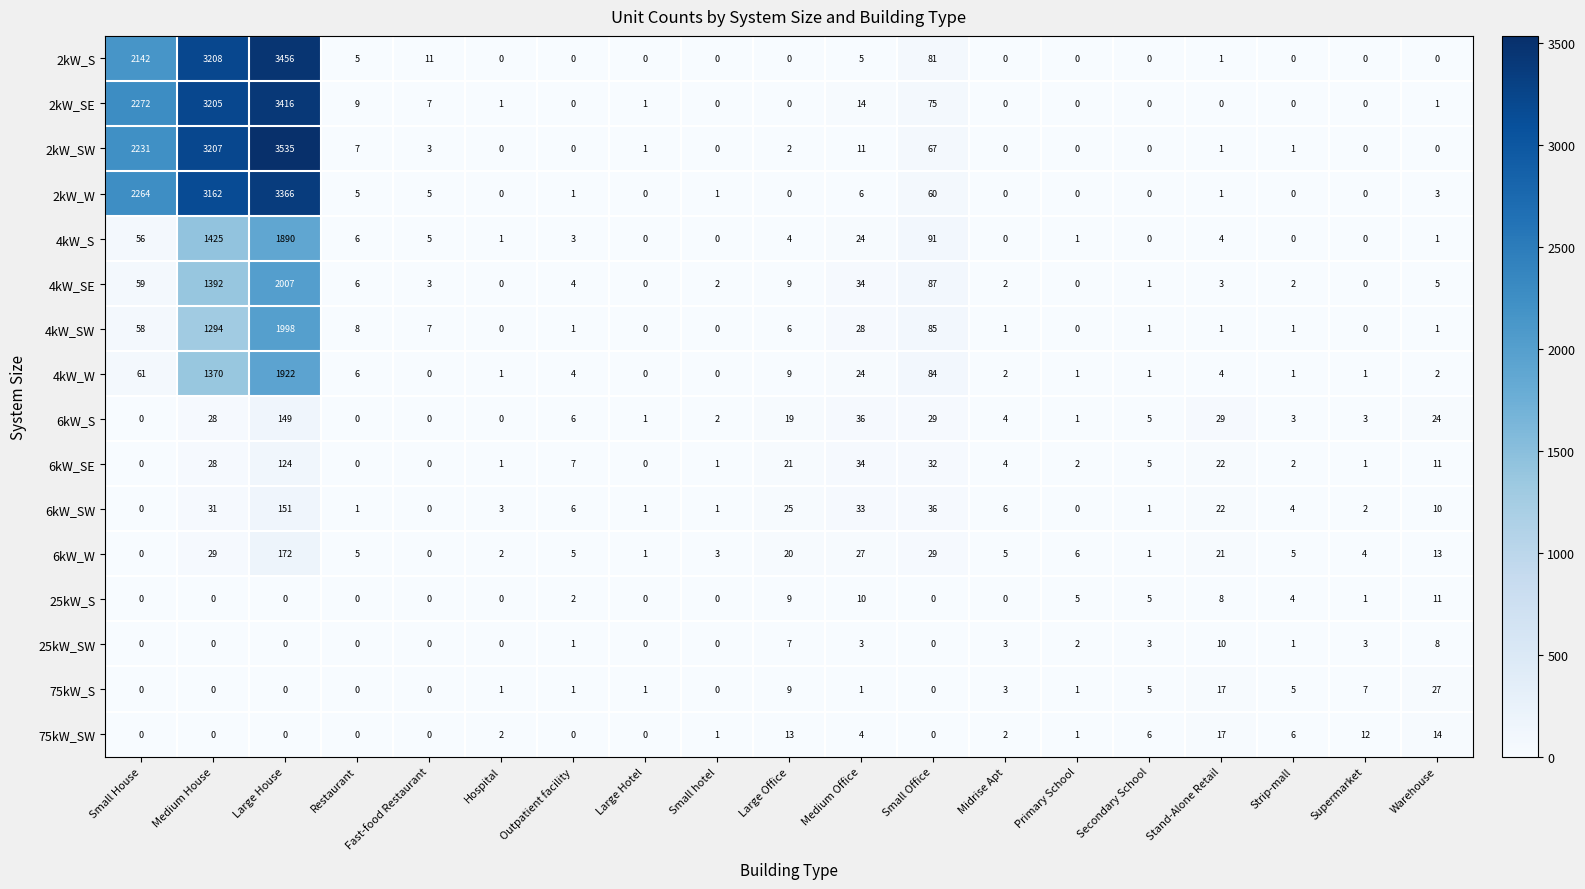

Where does the 2kW_SE series first go above 1?

Small House